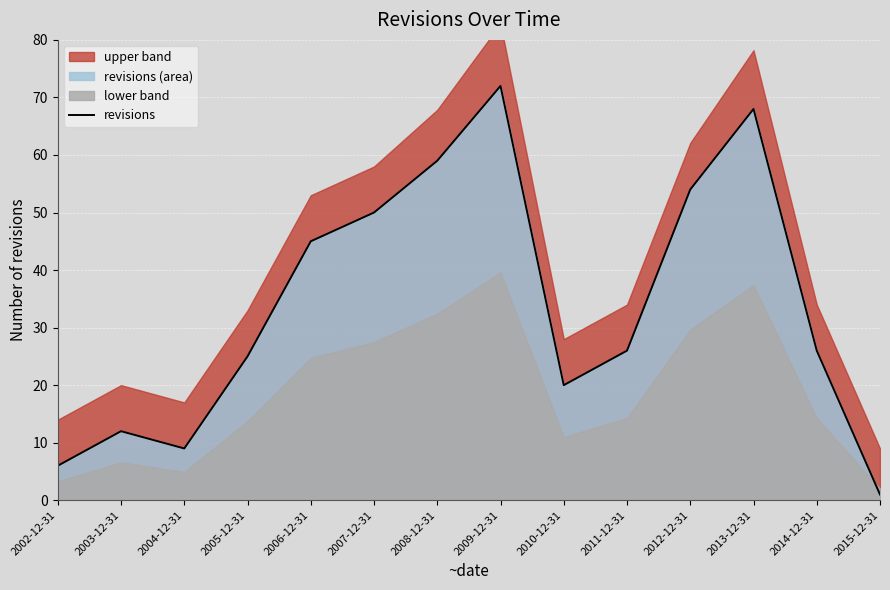

Reading right to left, extract all data points from this chart.

1	26	68	54	26	20	72	59	50	45	25	9	12	6